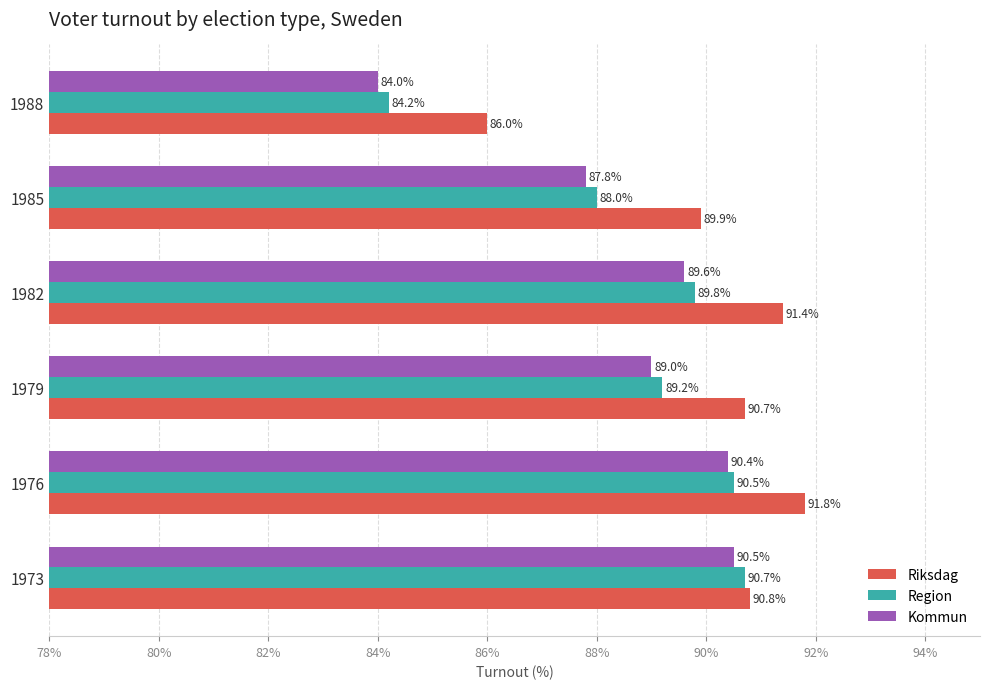

What is the sum of all Region values?

532.4